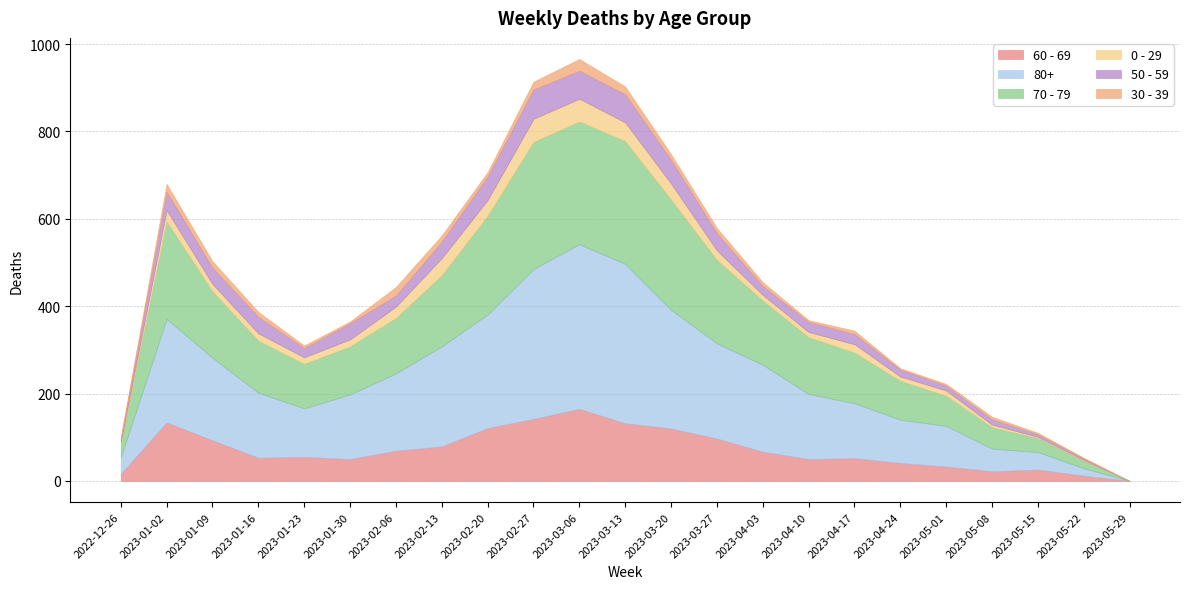

True or false: 70 - 79 and 80+ intersect in this chart.

False